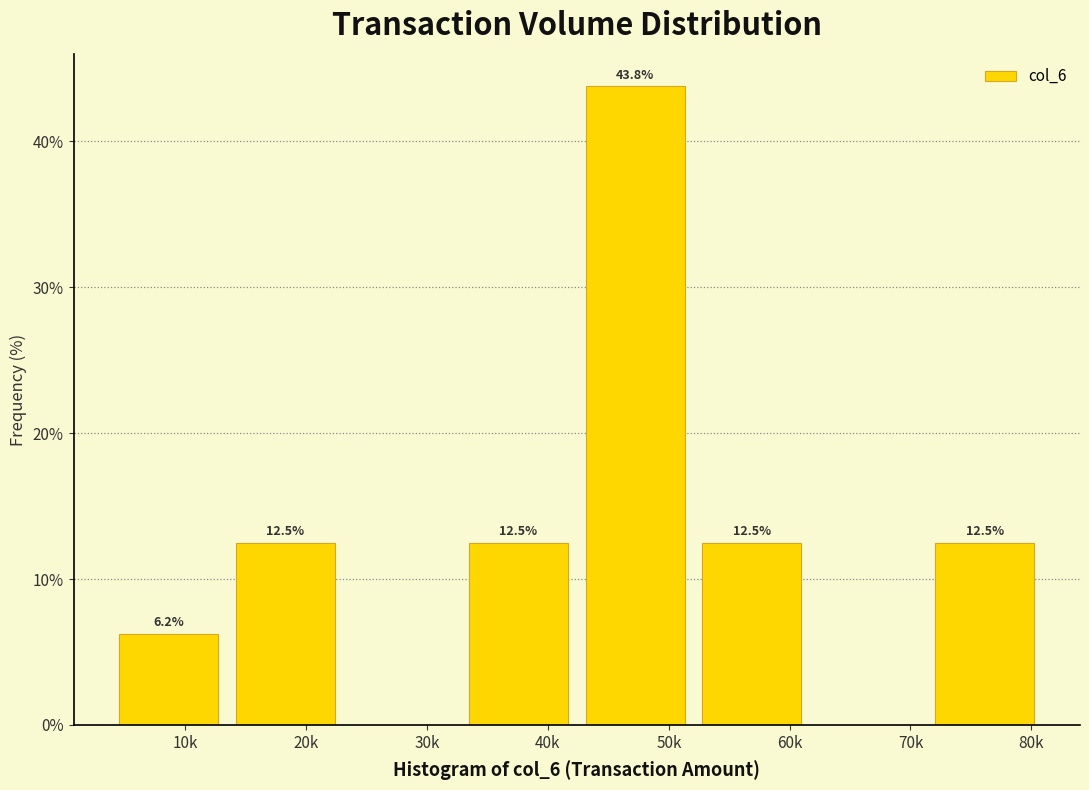

Which has a higher value, 10k or 80k?

80k